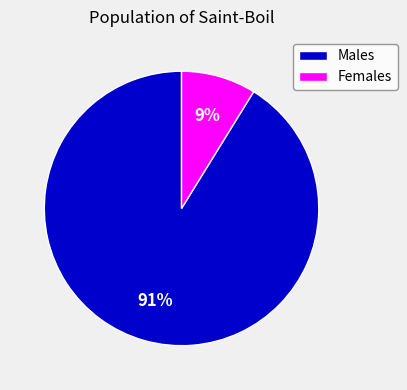

Combined, do Females and Males account for over 50%?

Yes